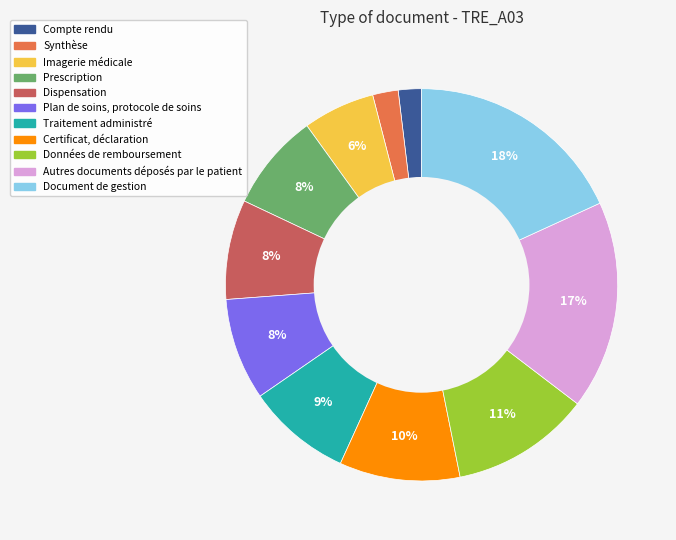

How many segments does this pie chart have?

11